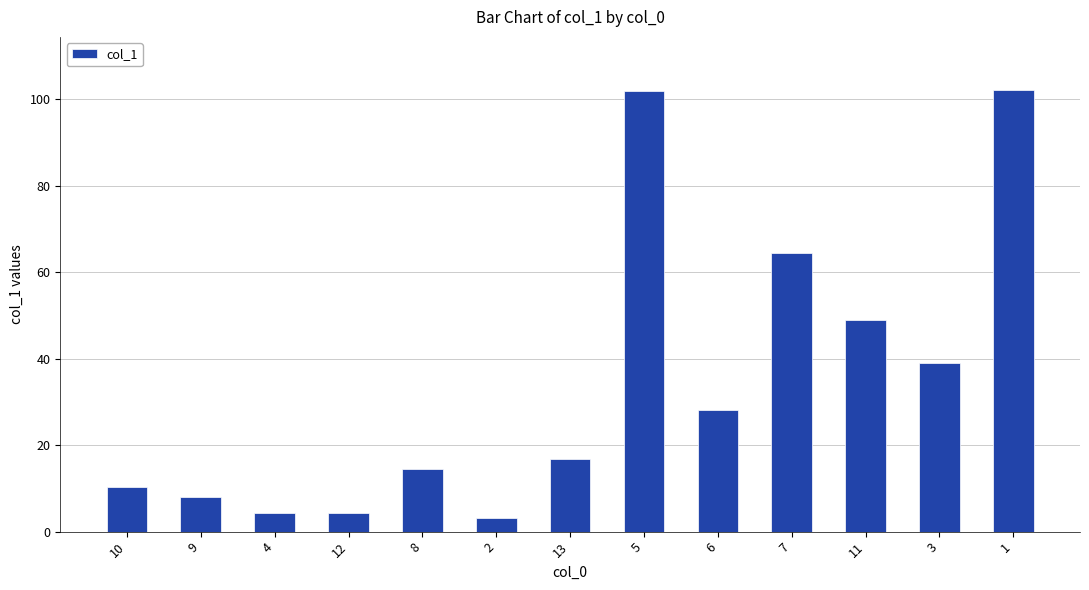

What is the change in value from 9 to 1?

+94.1